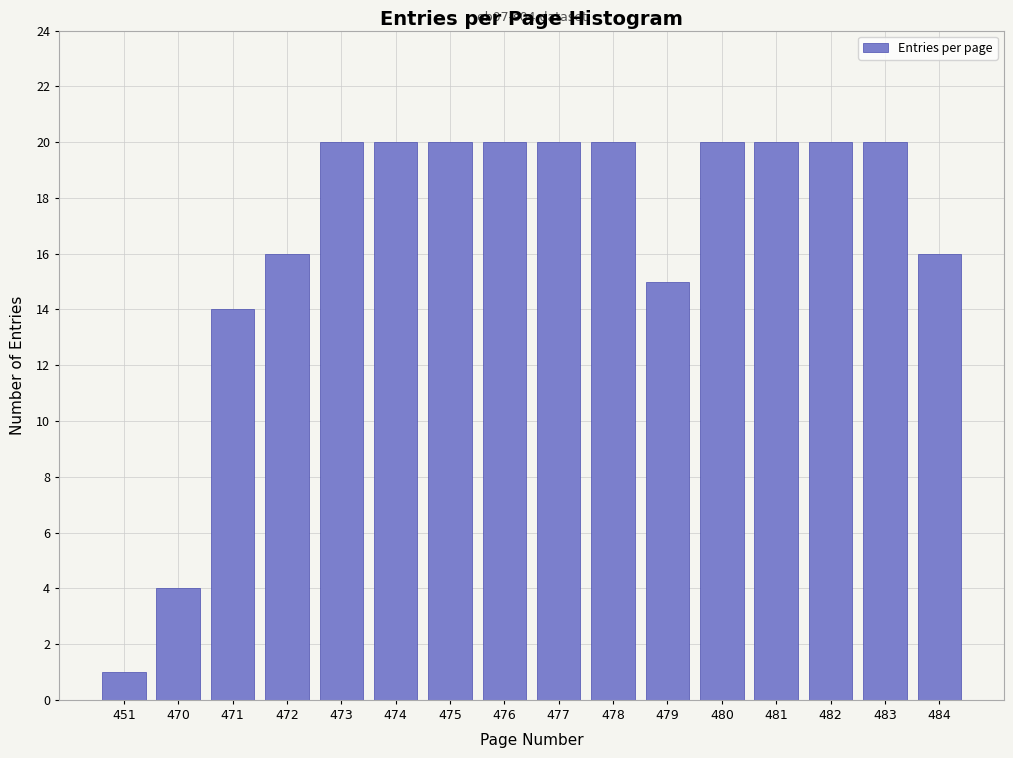

Reading right to left, extract all data points from this chart.

484=16	483=20	482=20	481=20	480=20	479=15	478=20	477=20	476=20	475=20	474=20	473=20	472=16	471=14	470=4	451=1